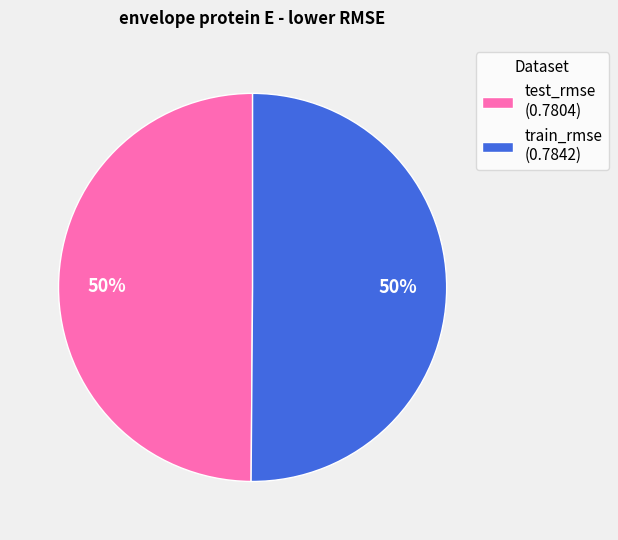

How many segments does this pie chart have?

2